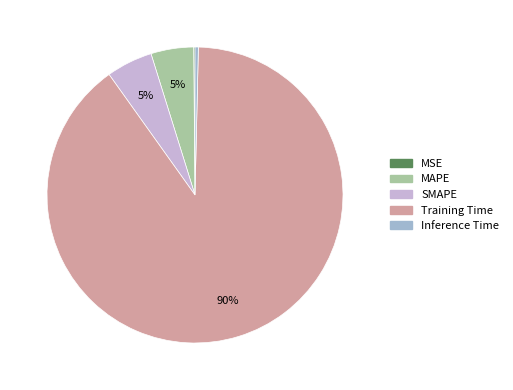

Between MAPE and Inference Time, which is larger?

MAPE